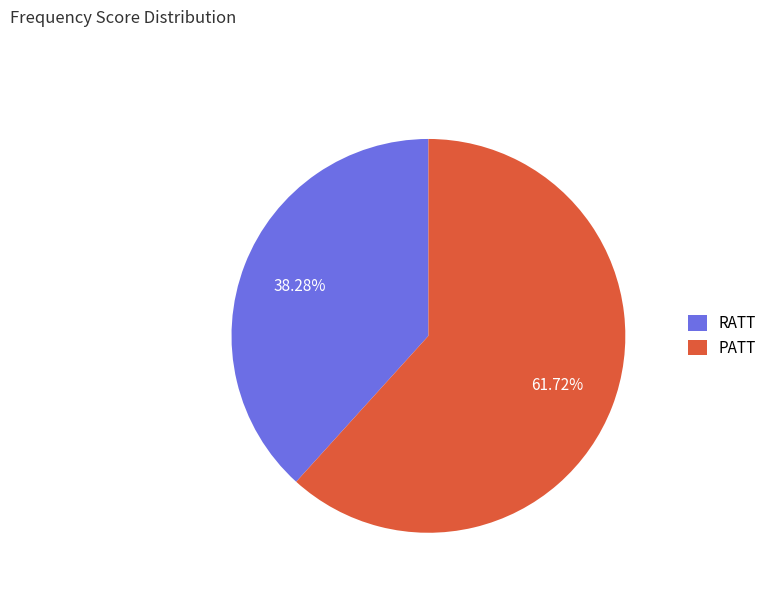

What is the largest slice in the pie chart?

PATT